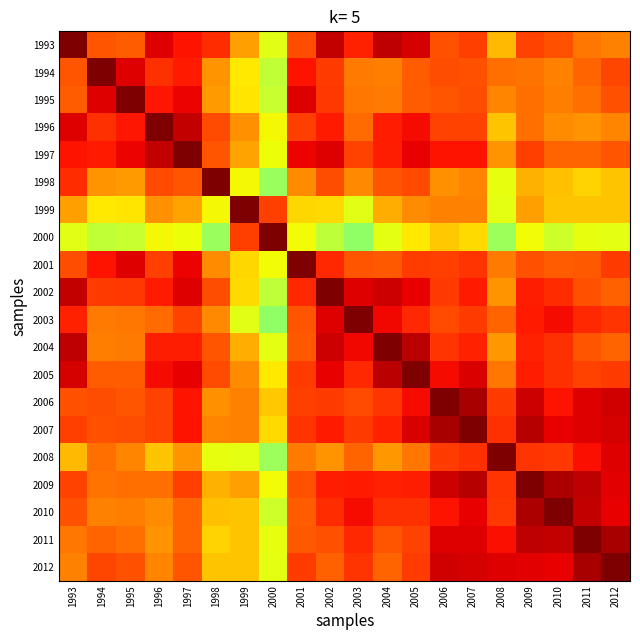

Reading left to right, transcribe all the data shown in this chart.

1993: 1993=1.0	1994=0.8	1995=0.8	1996=0.9	1997=0.9	1998=0.9	1999=0.7	2000=0.6	2001=0.8	2002=0.9	2003=0.9	2004=0.9	2005=0.9	2006=0.8	2007=0.8	2008=0.7	2009=0.8	2010=0.8	2011=0.8	2012=0.8
1994: 1993=0.8	1994=1.0	1995=0.9	1996=0.9	1997=0.9	1998=0.8	1999=0.7	2000=0.6	2001=0.9	2002=0.8	2003=0.8	2004=0.8	2005=0.8	2006=0.8	2007=0.8	2008=0.8	2009=0.8	2010=0.8	2011=0.8	2012=0.8
1995: 1993=0.8	1994=0.9	1995=1.0	1996=0.9	1997=0.9	1998=0.7	1999=0.7	2000=0.6	2001=0.9	2002=0.8	2003=0.8	2004=0.8	2005=0.8	2006=0.8	2007=0.8	2008=0.8	2009=0.8	2010=0.8	2011=0.8	2012=0.8
1996: 1993=0.9	1994=0.9	1995=0.9	1996=1.0	1997=0.9	1998=0.8	1999=0.8	2000=0.6	2001=0.8	2002=0.9	2003=0.8	2004=0.9	2005=0.9	2006=0.8	2007=0.8	2008=0.7	2009=0.8	2010=0.8	2011=0.8	2012=0.8
1997: 1993=0.9	1994=0.9	1995=0.9	1996=0.9	1997=1.0	1998=0.8	1999=0.7	2000=0.6	2001=0.9	2002=0.9	2003=0.8	2004=0.9	2005=0.9	2006=0.9	2007=0.9	2008=0.8	2009=0.8	2010=0.8	2011=0.8	2012=0.8
1998: 1993=0.9	1994=0.8	1995=0.7	1996=0.8	1997=0.8	1998=1.0	1999=0.6	2000=0.5	2001=0.8	2002=0.8	2003=0.8	2004=0.8	2005=0.8	2006=0.8	2007=0.8	2008=0.6	2009=0.7	2010=0.7	2011=0.7	2012=0.7
1999: 1993=0.7	1994=0.7	1995=0.7	1996=0.8	1997=0.7	1998=0.6	1999=1.0	2000=0.8	2001=0.7	2002=0.7	2003=0.6	2004=0.7	2005=0.8	2006=0.8	2007=0.8	2008=0.6	2009=0.7	2010=0.7	2011=0.7	2012=0.7
2000: 1993=0.6	1994=0.6	1995=0.6	1996=0.6	1997=0.6	1998=0.5	1999=0.8	2000=1.0	2001=0.6	2002=0.6	2003=0.5	2004=0.6	2005=0.7	2006=0.7	2007=0.7	2008=0.5	2009=0.6	2010=0.6	2011=0.6	2012=0.6
2001: 1993=0.8	1994=0.9	1995=0.9	1996=0.8	1997=0.9	1998=0.8	1999=0.7	2000=0.6	2001=1.0	2002=0.9	2003=0.8	2004=0.8	2005=0.8	2006=0.8	2007=0.9	2008=0.8	2009=0.8	2010=0.8	2011=0.8	2012=0.8
2002: 1993=0.9	1994=0.8	1995=0.8	1996=0.9	1997=0.9	1998=0.8	1999=0.7	2000=0.6	2001=0.9	2002=1.0	2003=0.9	2004=0.9	2005=0.9	2006=0.8	2007=0.9	2008=0.8	2009=0.9	2010=0.9	2011=0.8	2012=0.8
2003: 1993=0.9	1994=0.8	1995=0.8	1996=0.8	1997=0.8	1998=0.8	1999=0.6	2000=0.5	2001=0.8	2002=0.9	2003=1.0	2004=0.9	2005=0.9	2006=0.8	2007=0.8	2008=0.8	2009=0.9	2010=0.9	2011=0.9	2012=0.9
2004: 1993=0.9	1994=0.8	1995=0.8	1996=0.9	1997=0.9	1998=0.8	1999=0.7	2000=0.6	2001=0.8	2002=0.9	2003=0.9	2004=1.0	2005=0.9	2006=0.9	2007=0.9	2008=0.7	2009=0.9	2010=0.9	2011=0.8	2012=0.8
2005: 1993=0.9	1994=0.8	1995=0.8	1996=0.9	1997=0.9	1998=0.8	1999=0.8	2000=0.7	2001=0.8	2002=0.9	2003=0.9	2004=0.9	2005=1.0	2006=0.9	2007=0.9	2008=0.8	2009=0.9	2010=0.9	2011=0.8	2012=0.8
2006: 1993=0.8	1994=0.8	1995=0.8	1996=0.8	1997=0.9	1998=0.8	1999=0.8	2000=0.7	2001=0.8	2002=0.8	2003=0.8	2004=0.9	2005=0.9	2006=1.0	2007=1.0	2008=0.8	2009=0.9	2010=0.9	2011=0.9	2012=0.9
2007: 1993=0.8	1994=0.8	1995=0.8	1996=0.8	1997=0.9	1998=0.8	1999=0.8	2000=0.7	2001=0.9	2002=0.9	2003=0.8	2004=0.9	2005=0.9	2006=1.0	2007=1.0	2008=0.9	2009=1.0	2010=0.9	2011=0.9	2012=0.9
2008: 1993=0.7	1994=0.8	1995=0.8	1996=0.7	1997=0.8	1998=0.6	1999=0.6	2000=0.5	2001=0.8	2002=0.8	2003=0.8	2004=0.7	2005=0.8	2006=0.8	2007=0.9	2008=1.0	2009=0.9	2010=0.8	2011=0.9	2012=0.9
2009: 1993=0.8	1994=0.8	1995=0.8	1996=0.8	1997=0.8	1998=0.7	1999=0.7	2000=0.6	2001=0.8	2002=0.9	2003=0.9	2004=0.9	2005=0.9	2006=0.9	2007=1.0	2008=0.9	2009=1.0	2010=1.0	2011=0.9	2012=0.9
2010: 1993=0.8	1994=0.8	1995=0.8	1996=0.8	1997=0.8	1998=0.7	1999=0.7	2000=0.6	2001=0.8	2002=0.9	2003=0.9	2004=0.9	2005=0.9	2006=0.9	2007=0.9	2008=0.8	2009=1.0	2010=1.0	2011=0.9	2012=0.9
2011: 1993=0.8	1994=0.8	1995=0.8	1996=0.8	1997=0.8	1998=0.7	1999=0.7	2000=0.6	2001=0.8	2002=0.8	2003=0.9	2004=0.8	2005=0.8	2006=0.9	2007=0.9	2008=0.9	2009=0.9	2010=0.9	2011=1.0	2012=1.0
2012: 1993=0.8	1994=0.8	1995=0.8	1996=0.8	1997=0.8	1998=0.7	1999=0.7	2000=0.6	2001=0.8	2002=0.8	2003=0.9	2004=0.8	2005=0.8	2006=0.9	2007=0.9	2008=0.9	2009=0.9	2010=0.9	2011=1.0	2012=1.0